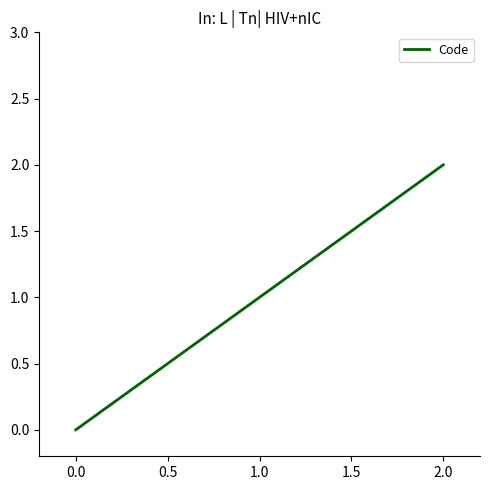

The value at 0.0 is 0. True or false?

True